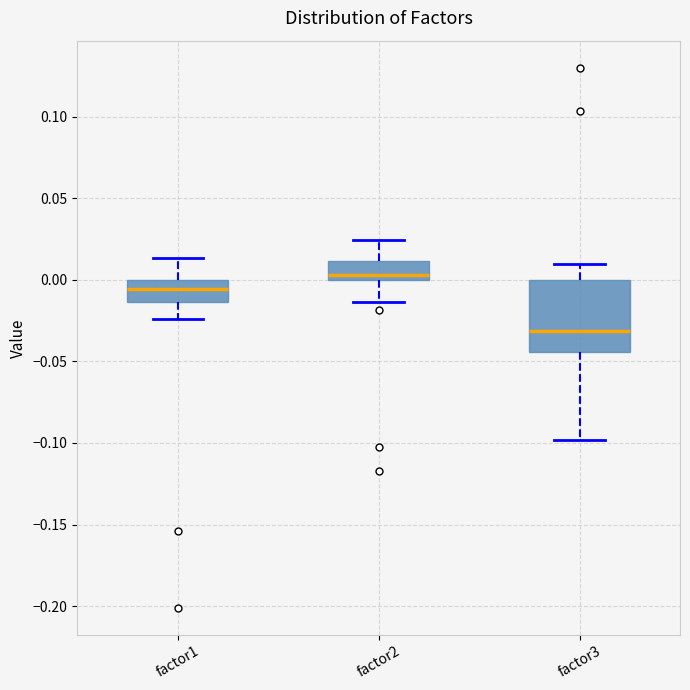

Which box has the highest median line?

factor2